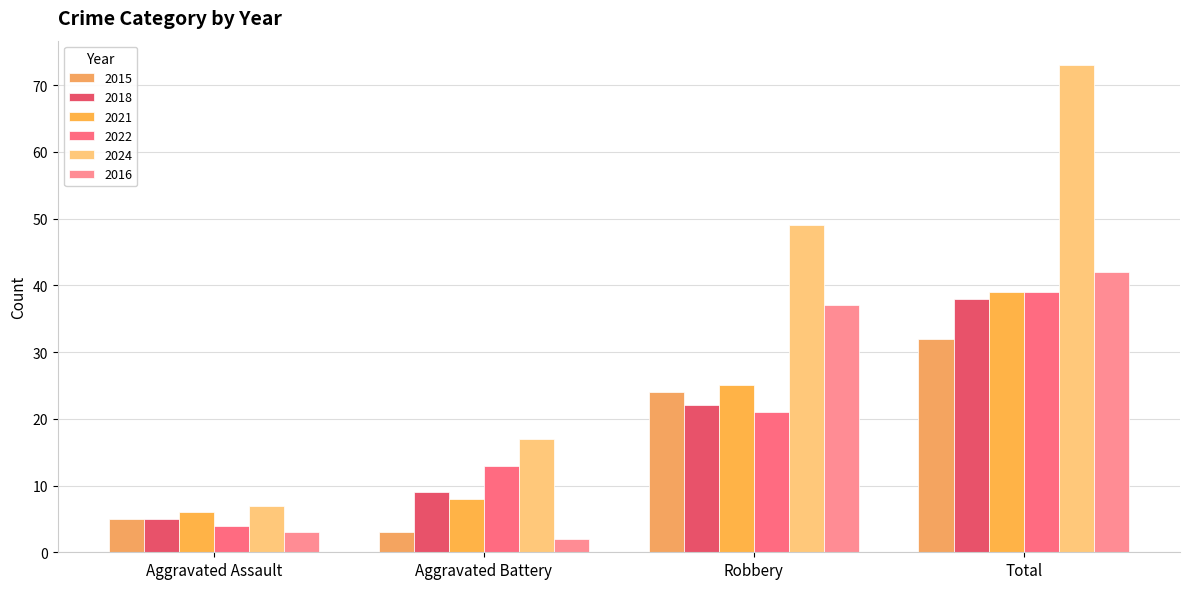

What is the value of the 2018 bar at the 2nd from the left?

9